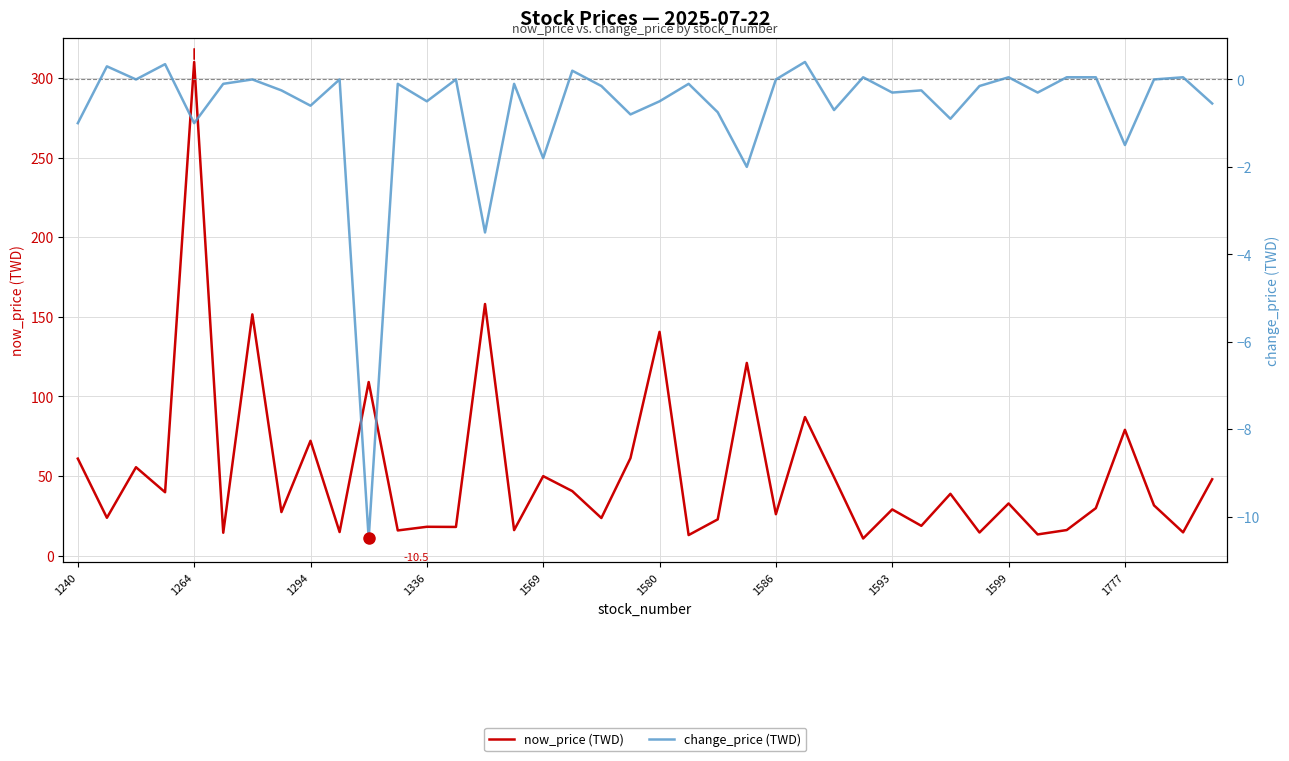

What are all the series names shown in the legend?

now_price (TWD), change_price (TWD)